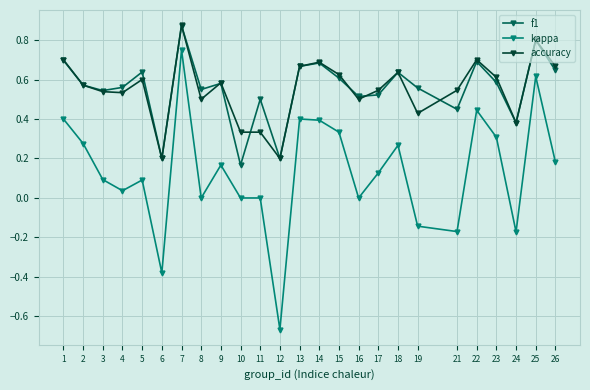

Does the chart display data point markers on the line(s)?

Yes